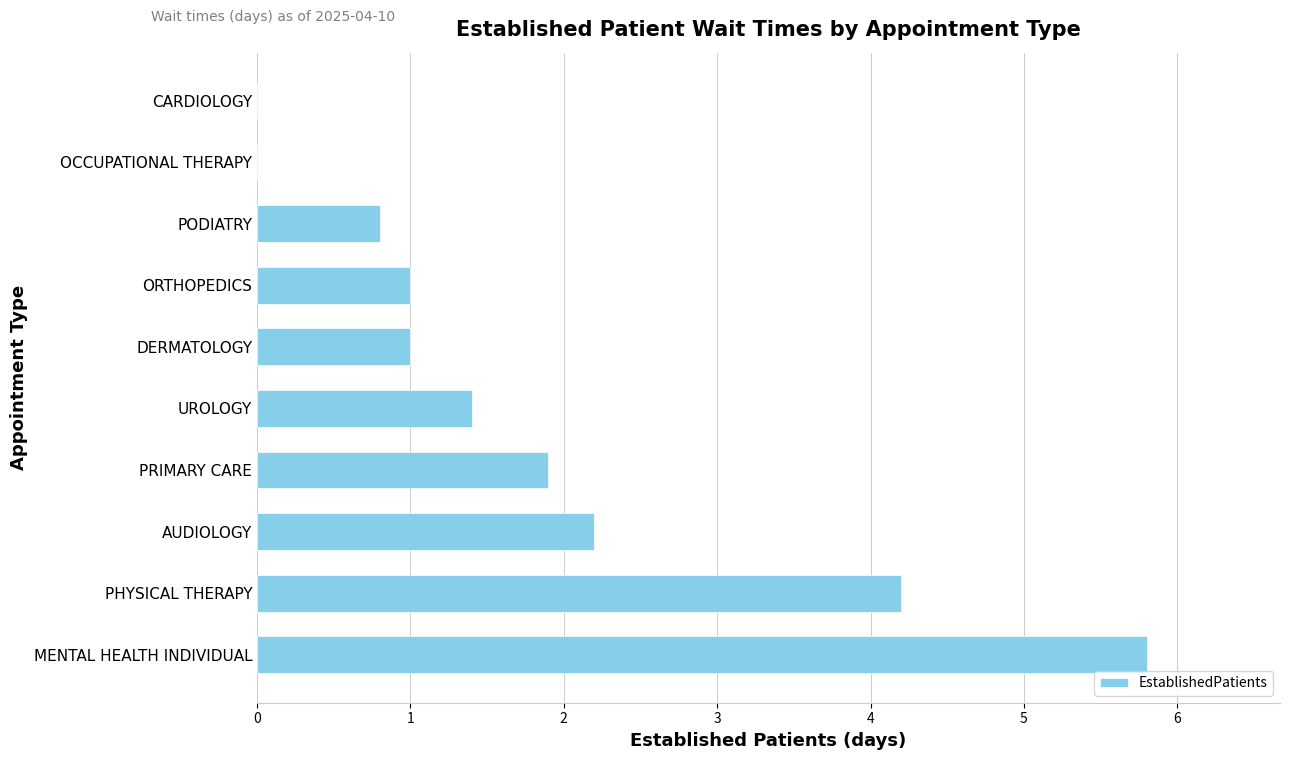

What is the sum of the values at UROLOGY and CARDIOLOGY?

1.4